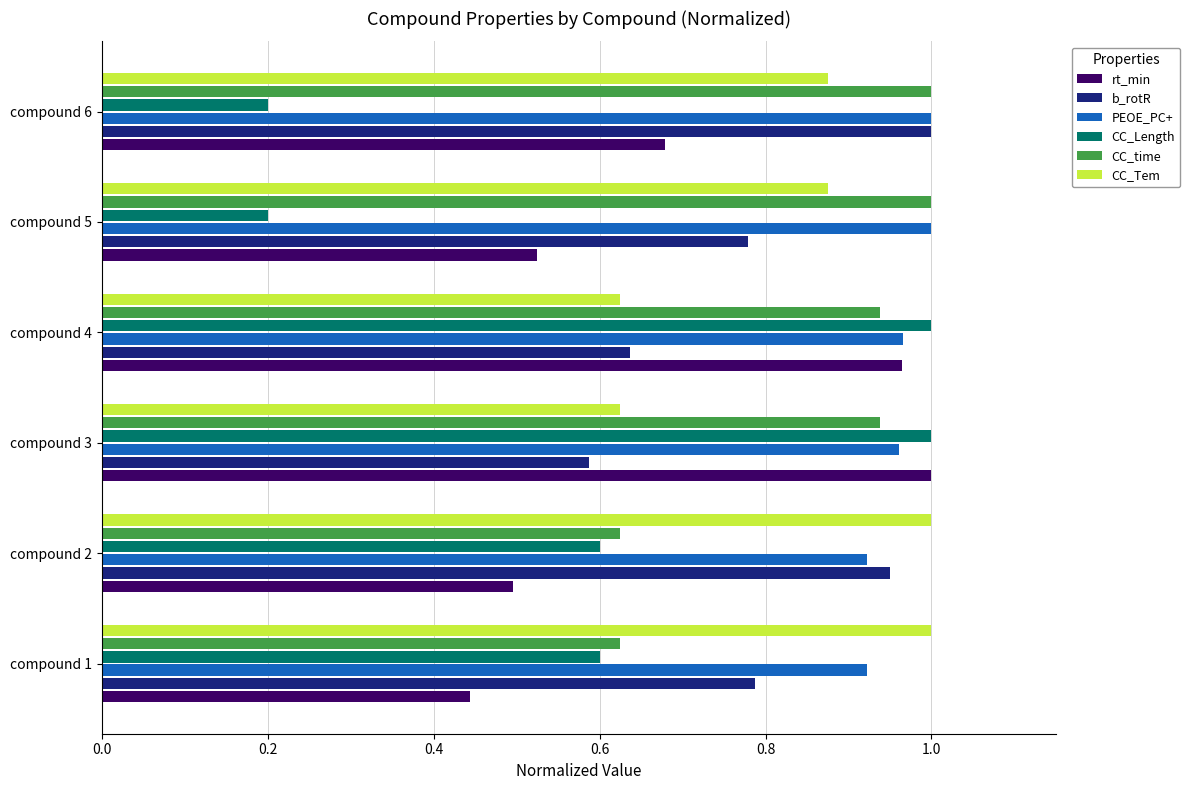

What is the sum of the CC_Length values at compound 3 and compound 4?

2.0